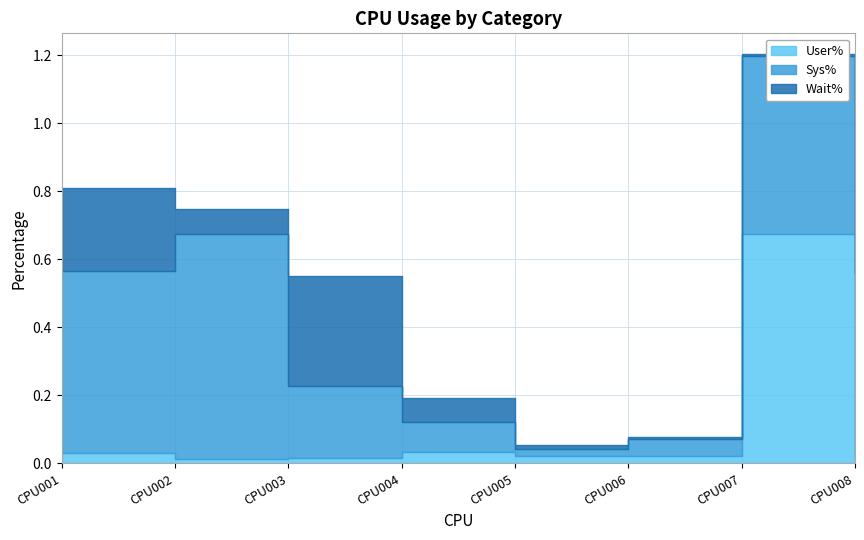

What is the total value across all series at CPU008?

0.8